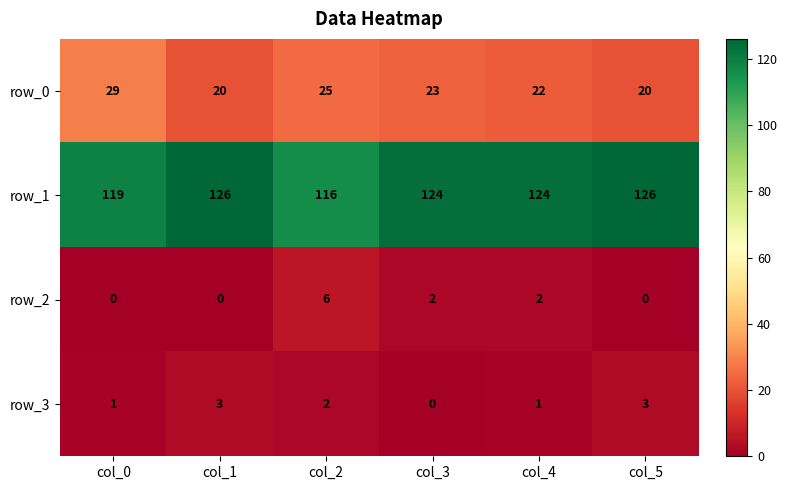

How many series are shown in this chart?

4